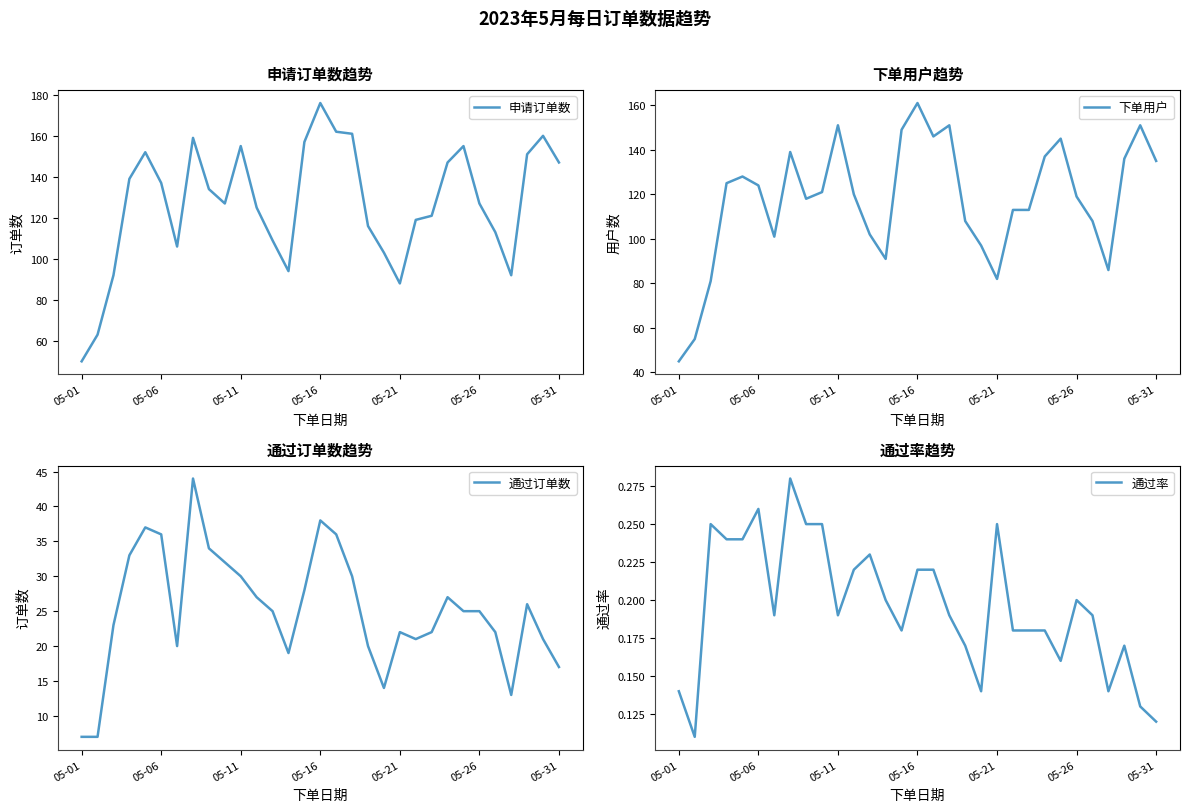

Does the chart display data point markers on the line(s)?

No